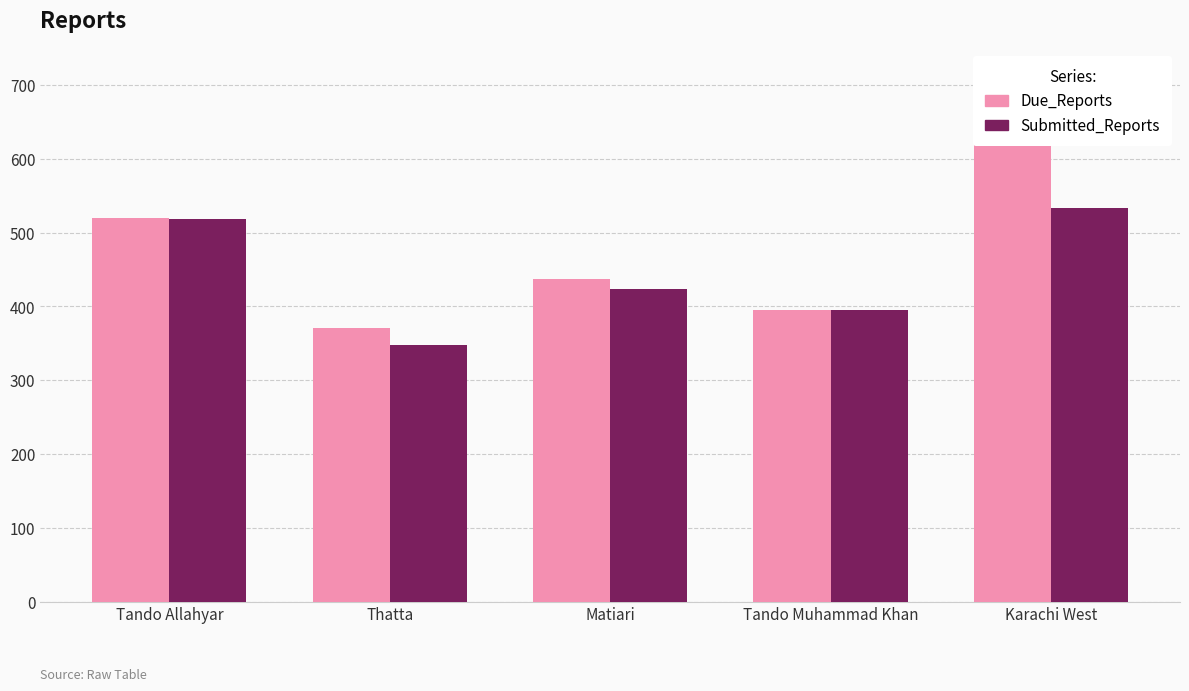

True or false: Submitted_Reports has a value of 694 at Matiari.

False